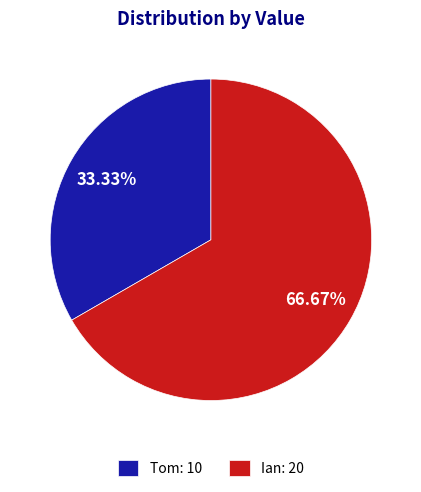

Which slice is the largest?

Ian